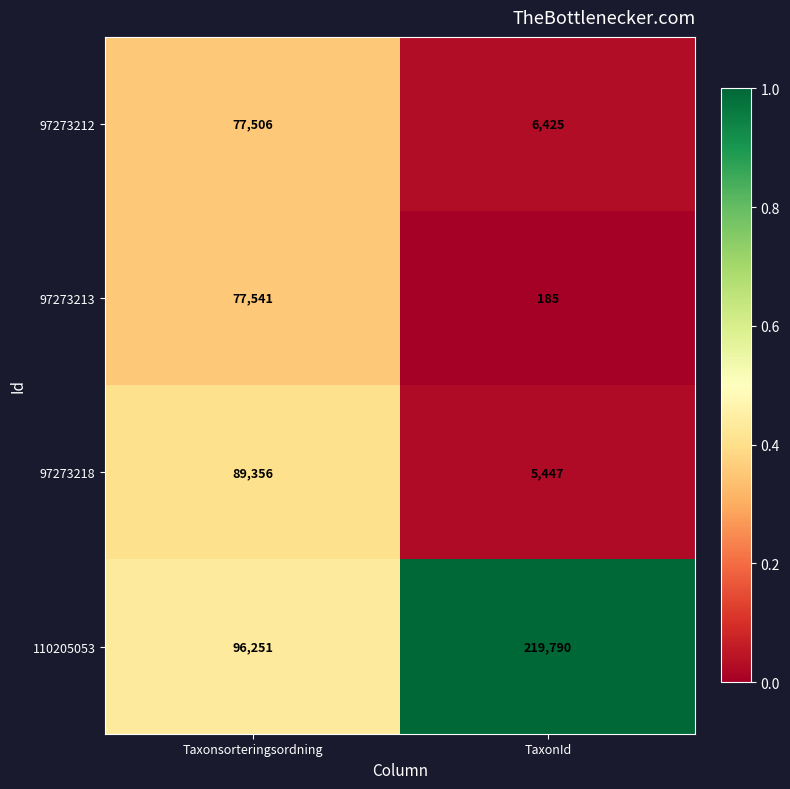

Which series has the largest total across all categories?

110205053